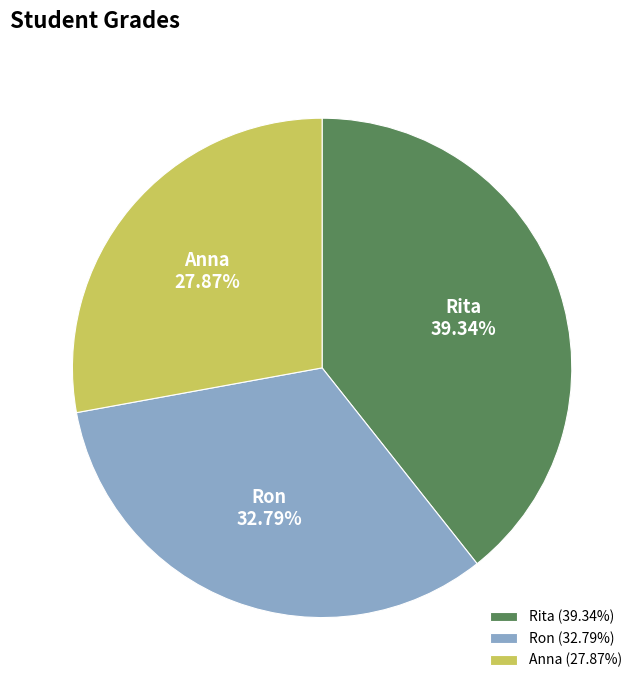

How much of the chart is everything except Rita?

60.7%